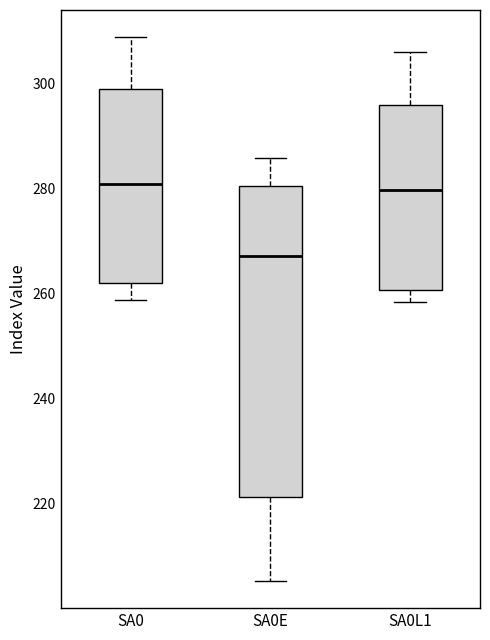

Reading left to right, read every box against the y-axis: the position of its median line, the range the box covers, and the ends of its whiskers. The values are not printed on the chart, so give them approximately, as read against the axis.

SA0: median 280, box 262 to 298, whiskers 258 to 308
SA0E: median 268, box 222 to 280, whiskers 206 to 286
SA0L1: median 280, box 260 to 296, whiskers 258 to 306